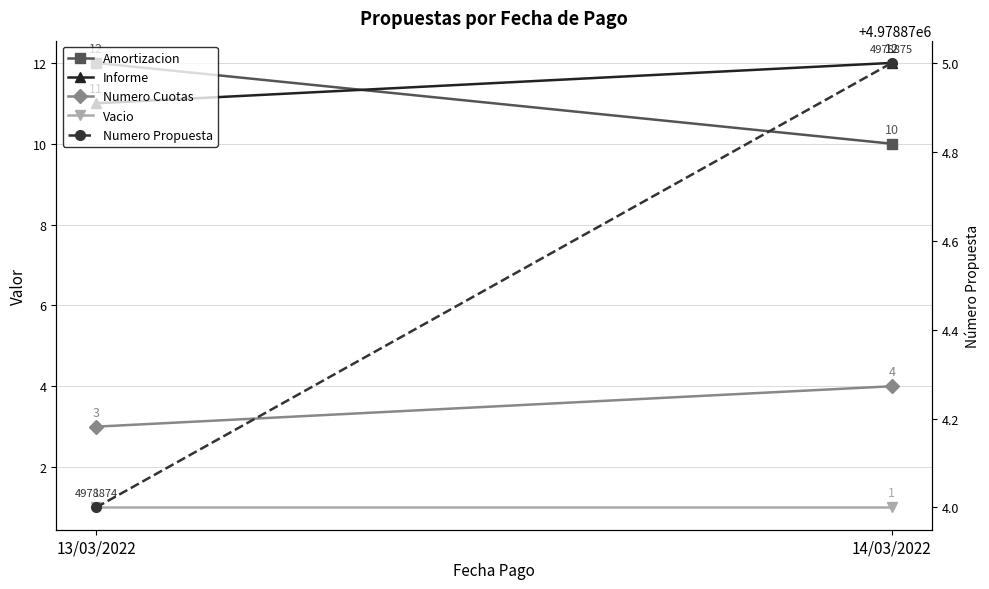

What is the average value of the Informe series?

12